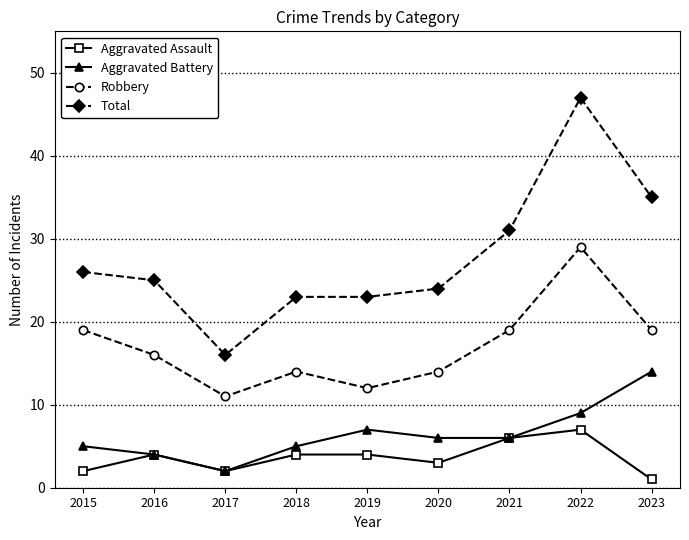

At which category is the sum across all series the highest?

2022